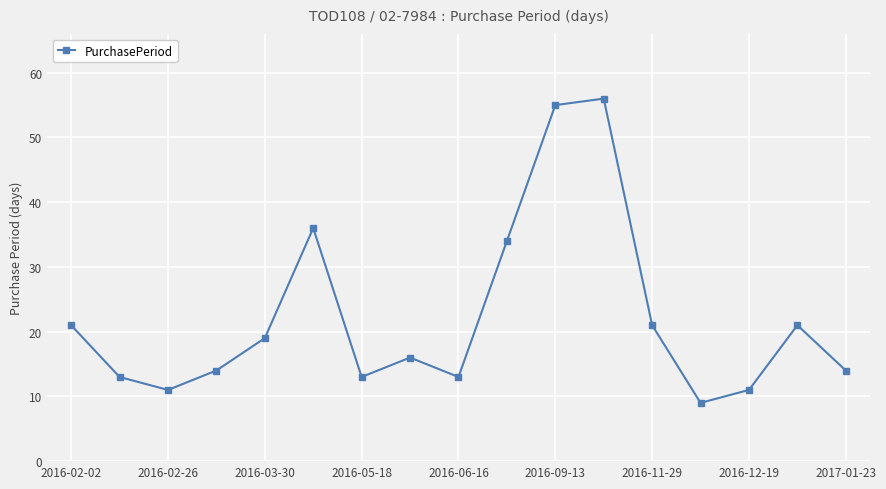

What is the maximum value shown in the chart?

56